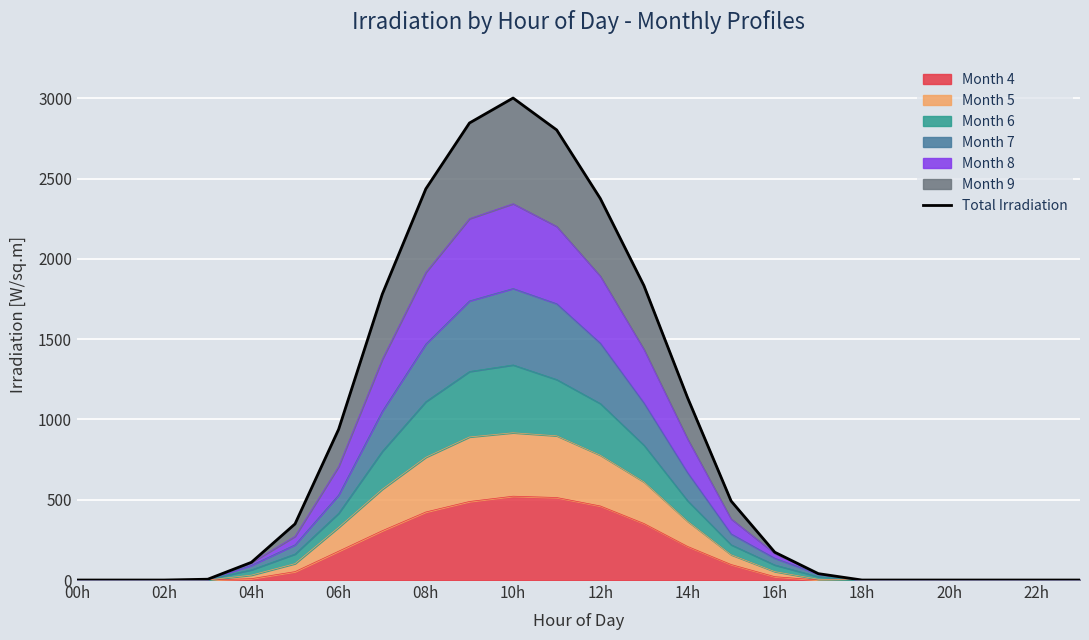

Is it true that the value at 23 is 0.0?

True